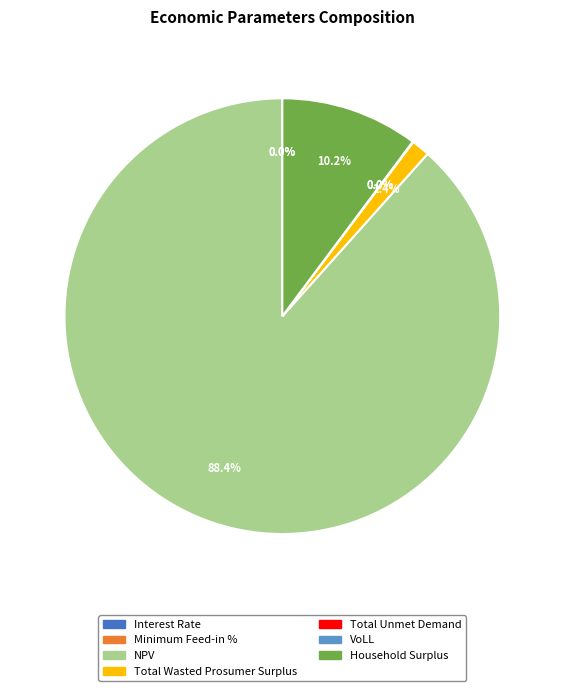

To the nearest percent, what percentage of the pie is Total Wasted Prosumer Surplus?

1%